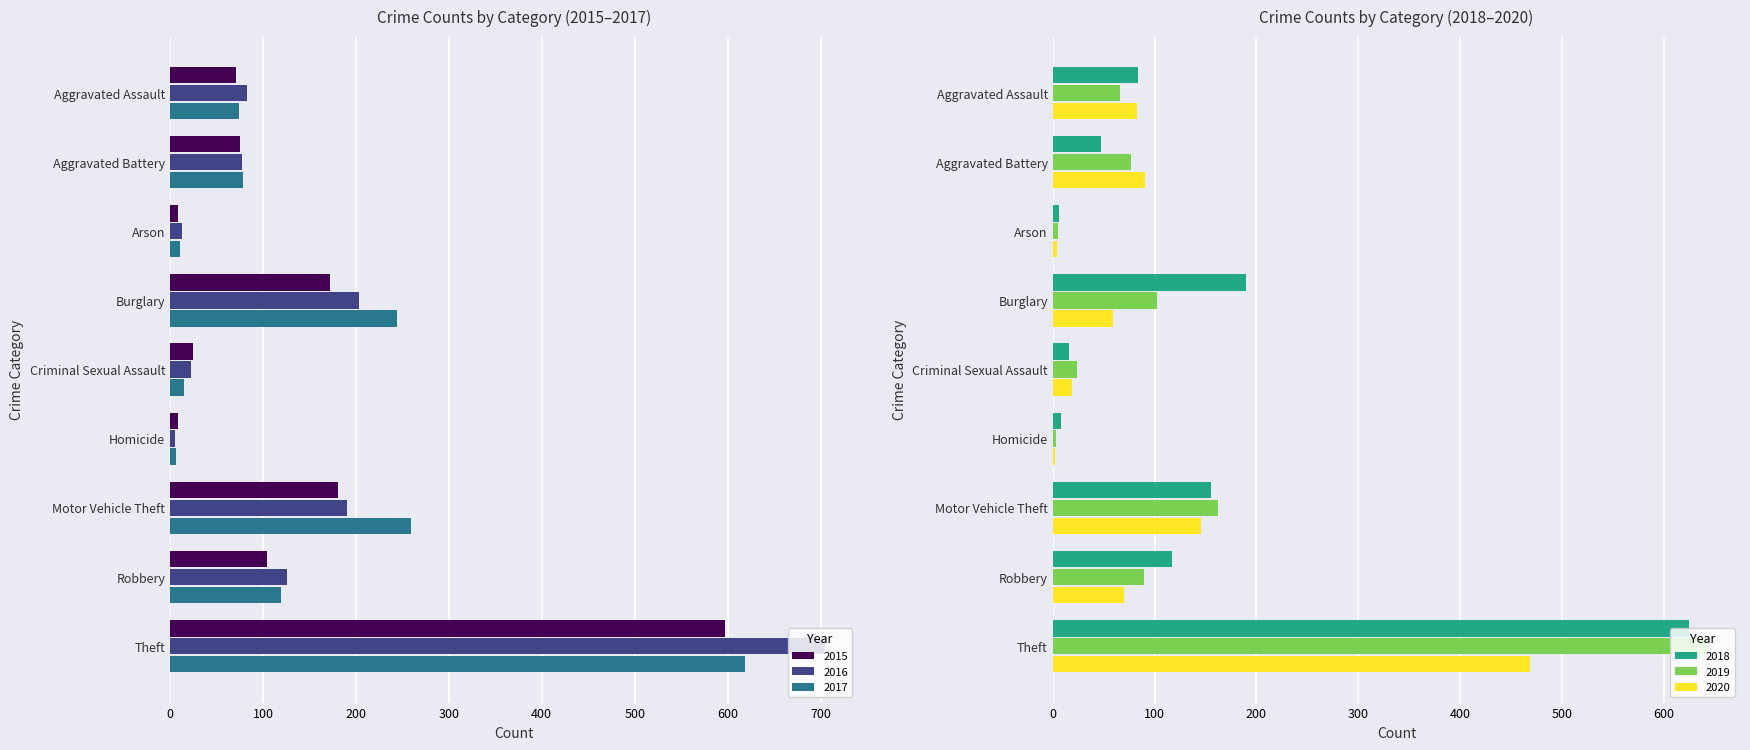

Which category has the lowest value across all series?

Homicide